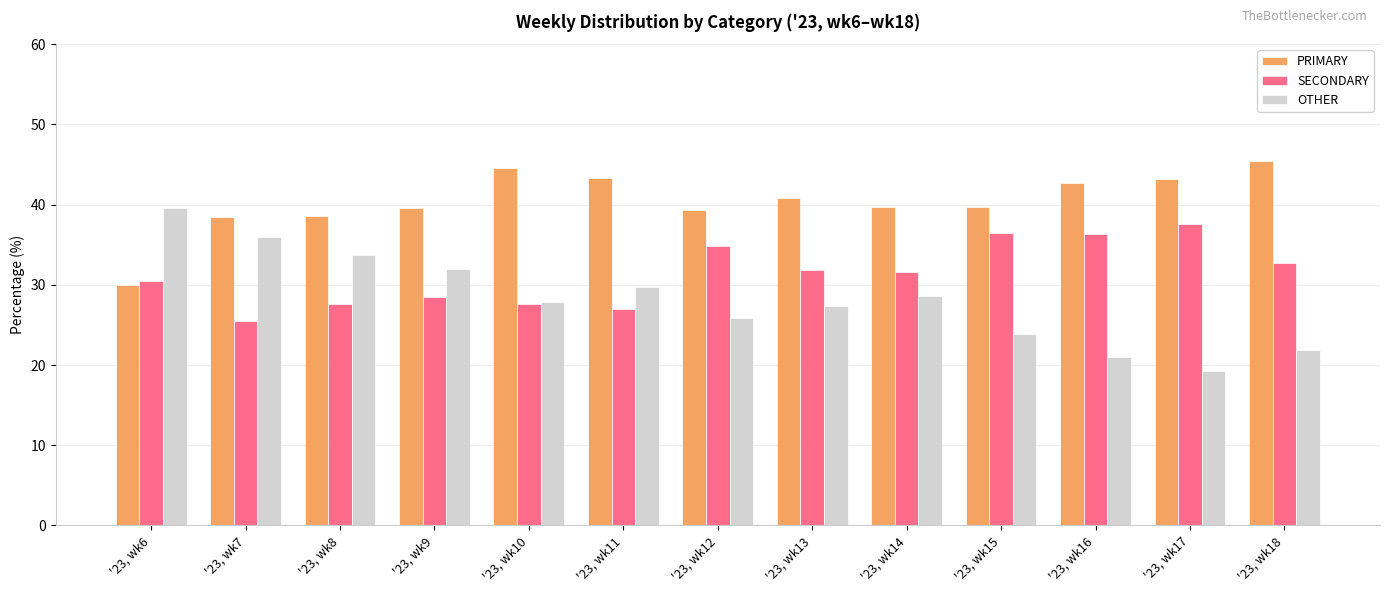

What is the maximum value shown in the chart?

45.5